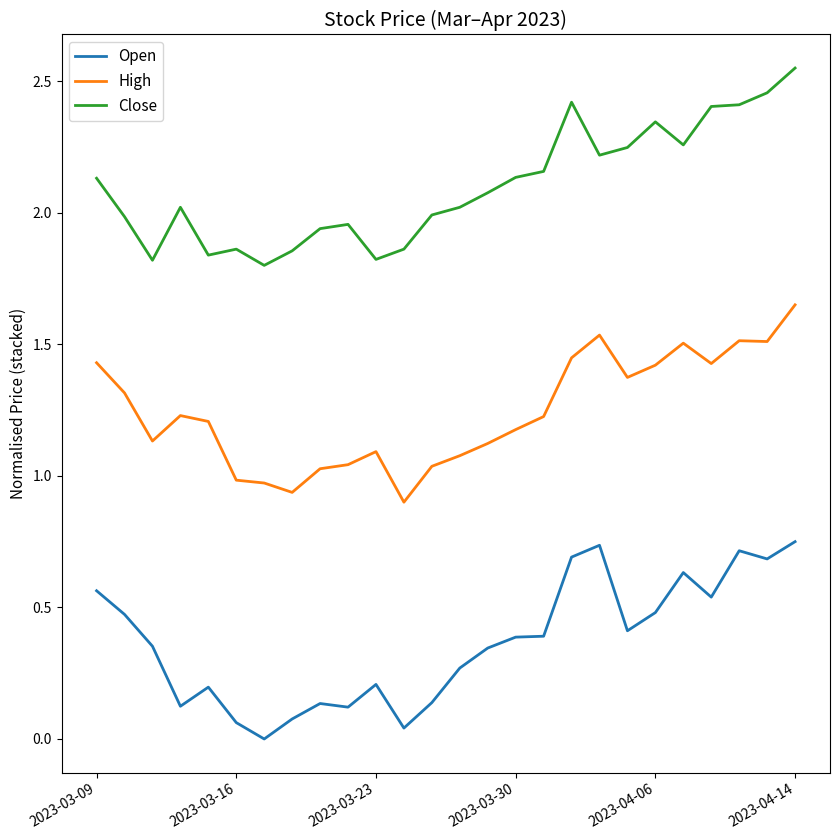

Which series has the largest total across all categories?

Close